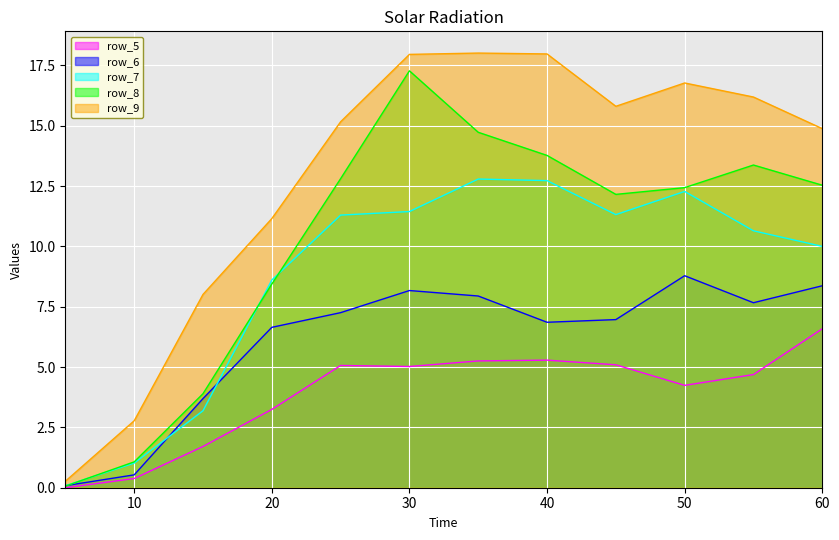

What is the sum of all row_5 values?

46.6